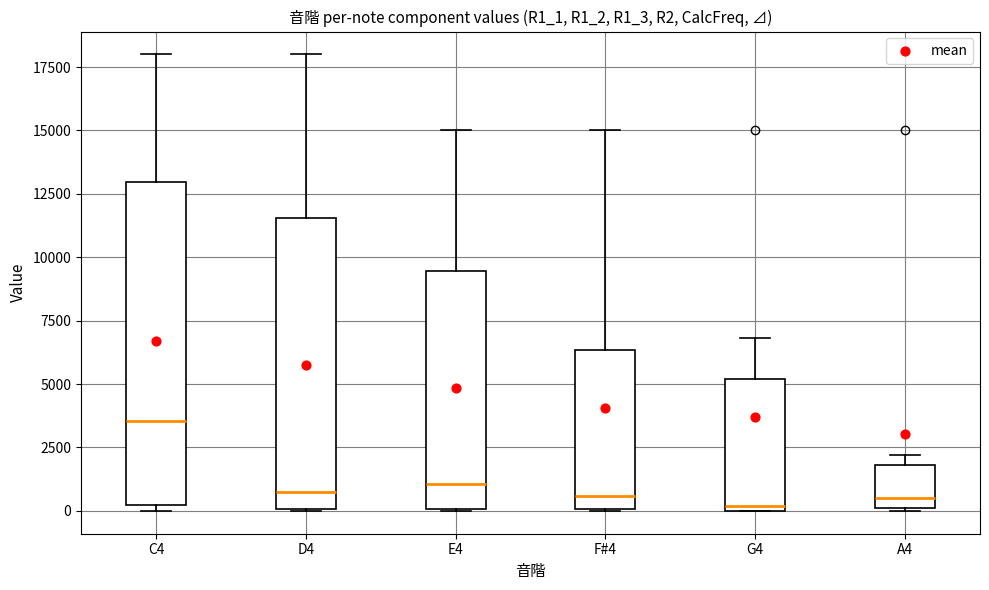

Which box is the tallest, from its lower edge to its upper edge?

C4